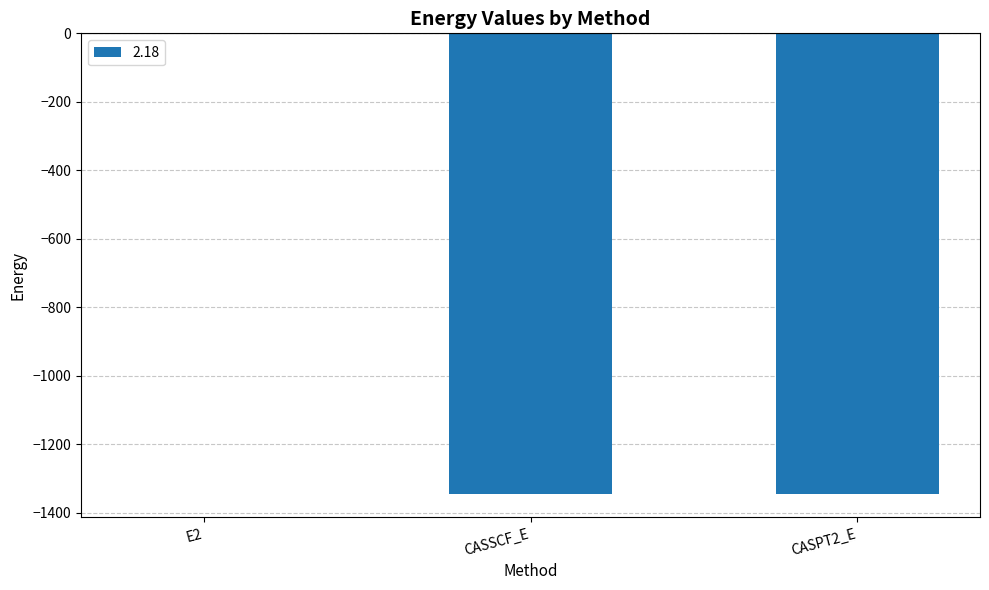

What is the average value?

-897.3